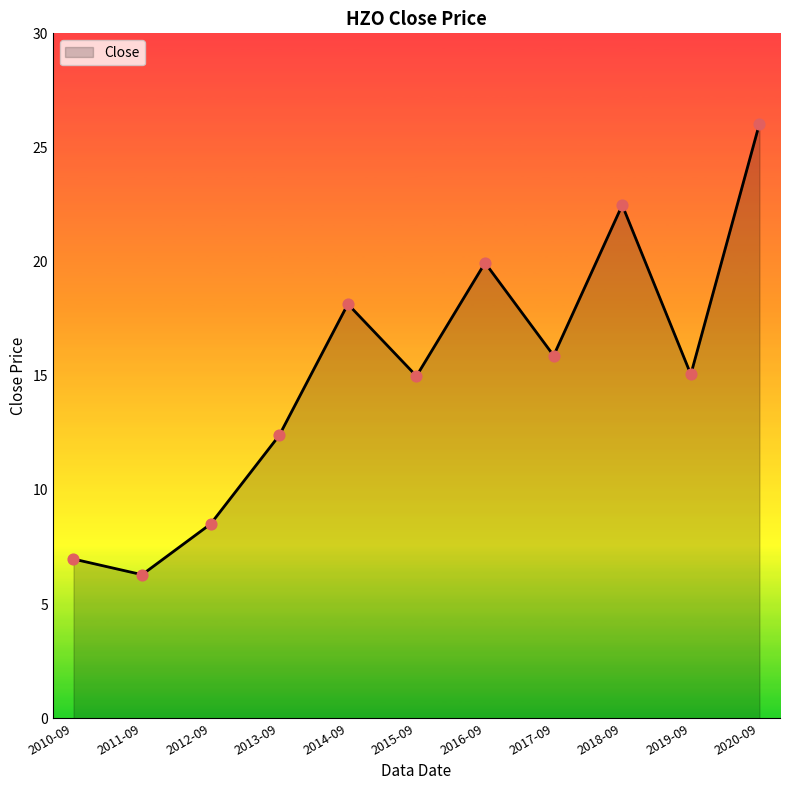

Approximately how many times larger is the value at 2011-09 compared to 2016-09?

0.3